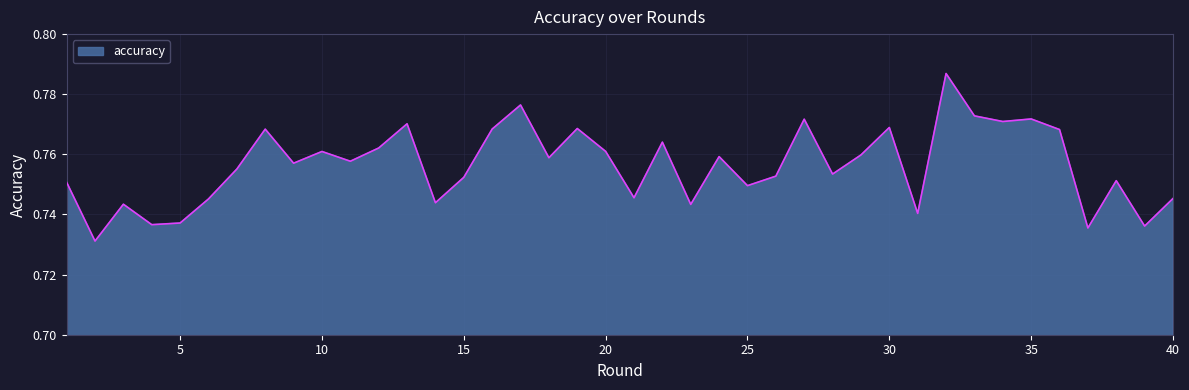

What is the smallest value displayed?

0.7